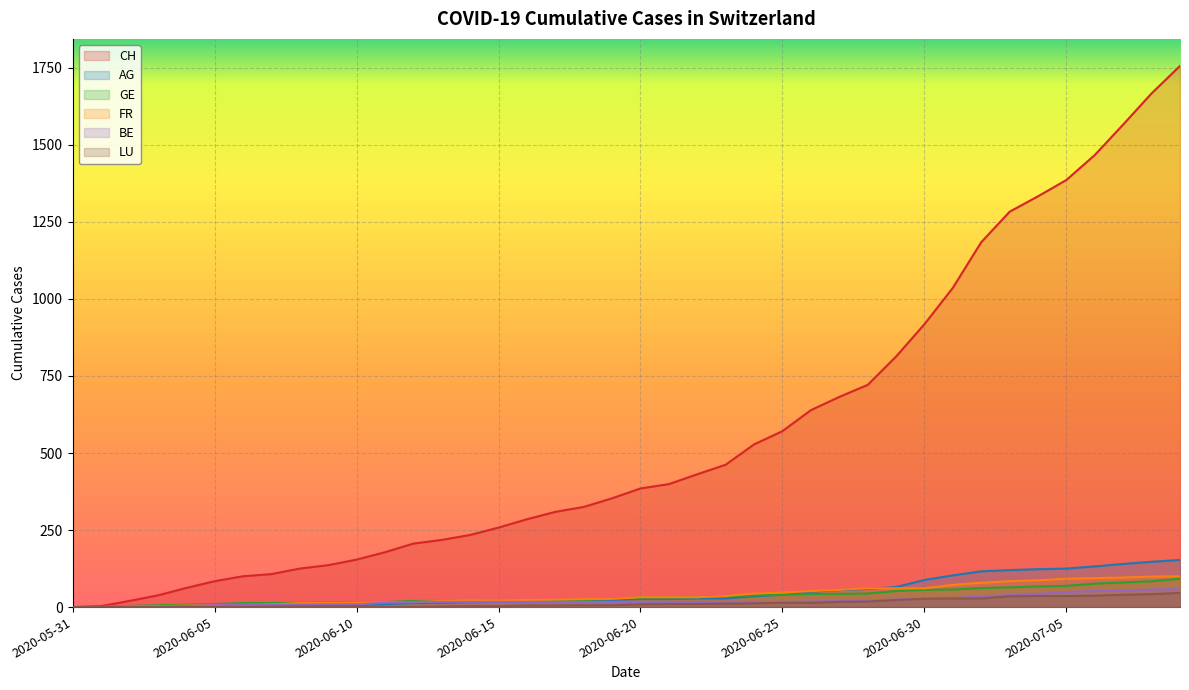

How many lines are shown in the chart?

6